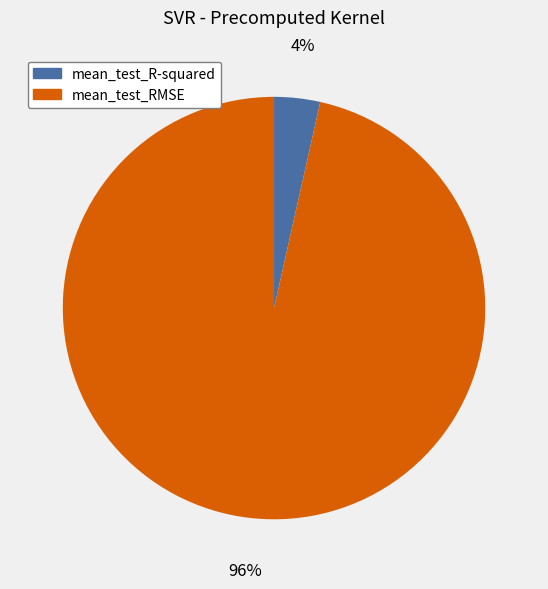

What is the majority slice?

mean_test_RMSE